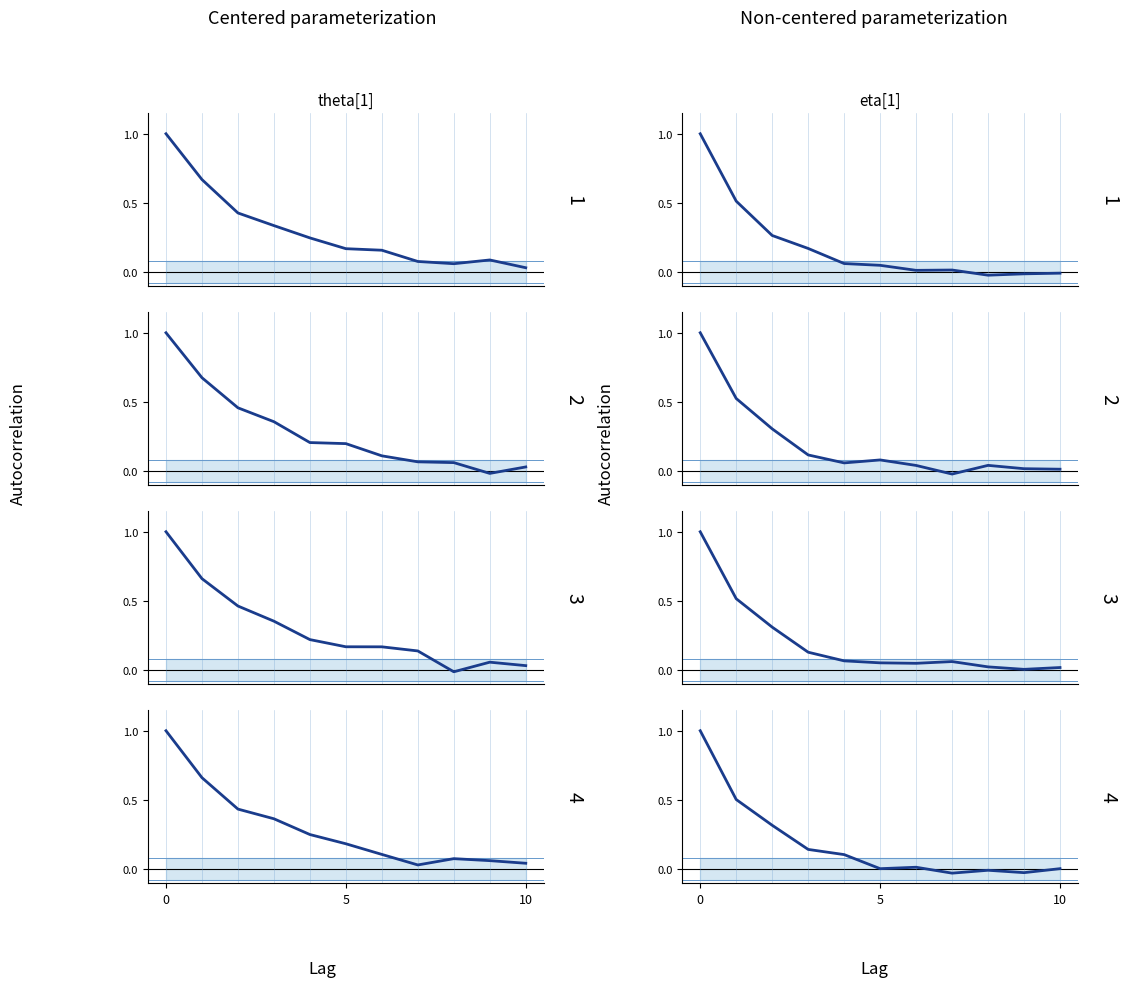

What is the label of the 2nd point from the right?

9